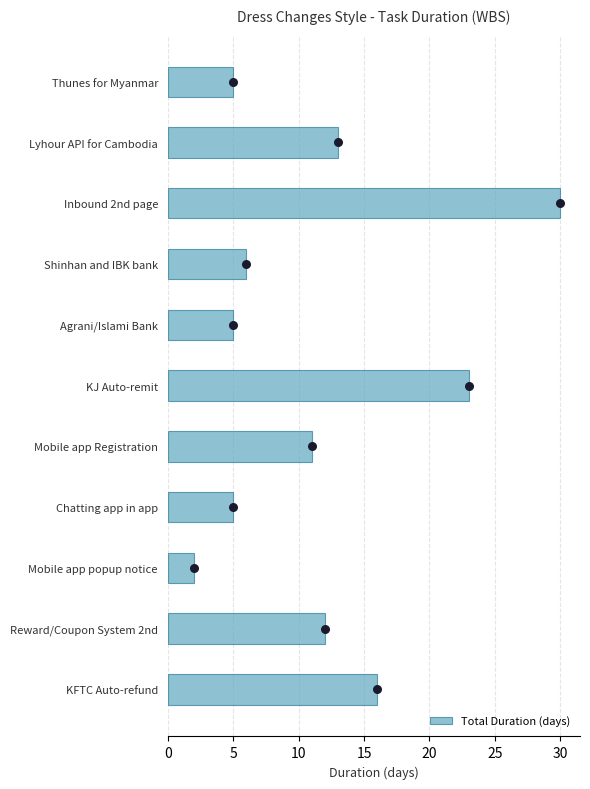

What is the sum of all Total Duration (days) values?

128